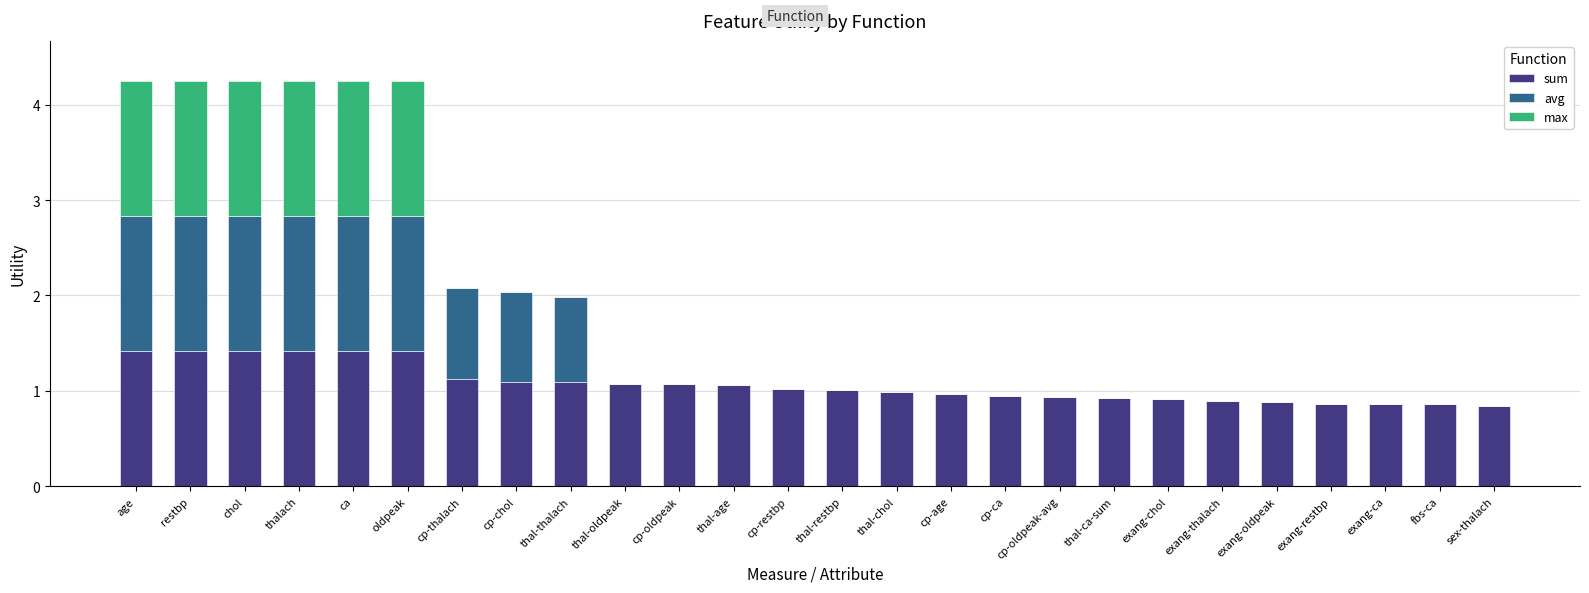

What is the approximate value of sum at thal-age?

1.1